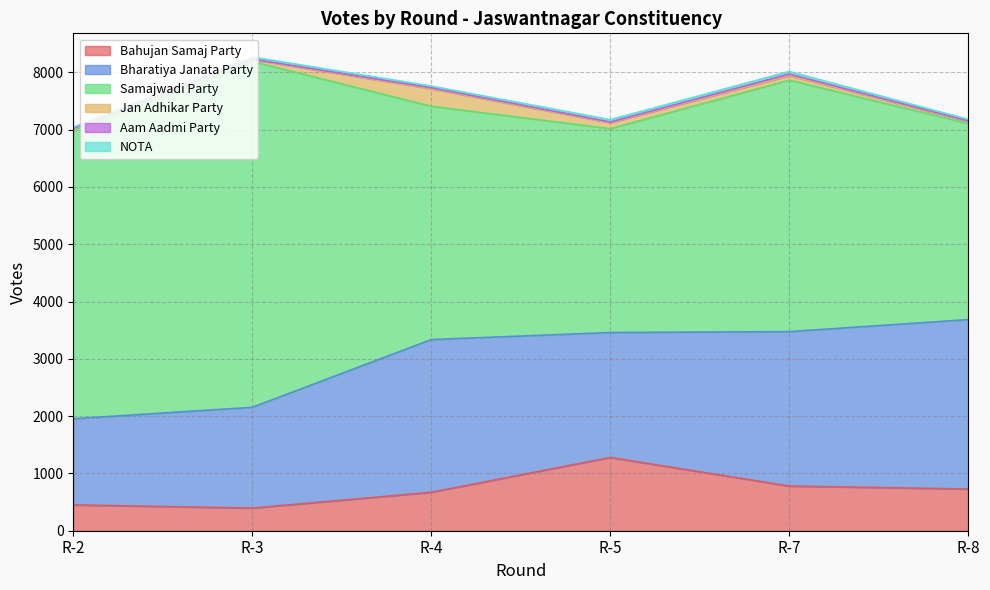

Reading right to left, transcribe all the data shown in this chart.

Bahujan Samaj Party: R-8=728	R-7=780	R-5=1279	R-4=671	R-3=395	R-2=451
Bharatiya Janata Party: R-8=2957	R-7=2695	R-5=2180	R-4=2665	R-3=1759	R-2=1503
Samajwadi Party: R-8=3423	R-7=4389	R-5=3558	R-4=4072	R-3=6037	R-2=5018
Jan Adhikar Party: R-8=34	R-7=80	R-5=104	R-4=306	R-3=32	R-2=44
Aam Aadmi Party: R-8=11	R-7=26	R-5=13	R-4=18	R-3=9	R-2=10
NOTA: R-8=27	R-7=45	R-5=40	R-4=29	R-3=36	R-2=17